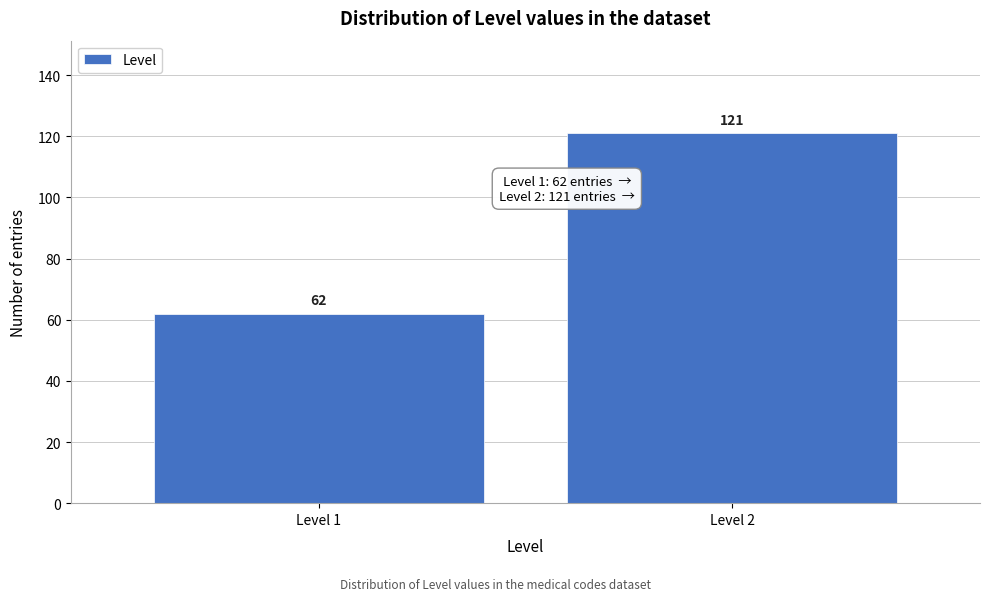

Reading left to right, transcribe all the data shown in this chart.

62	121